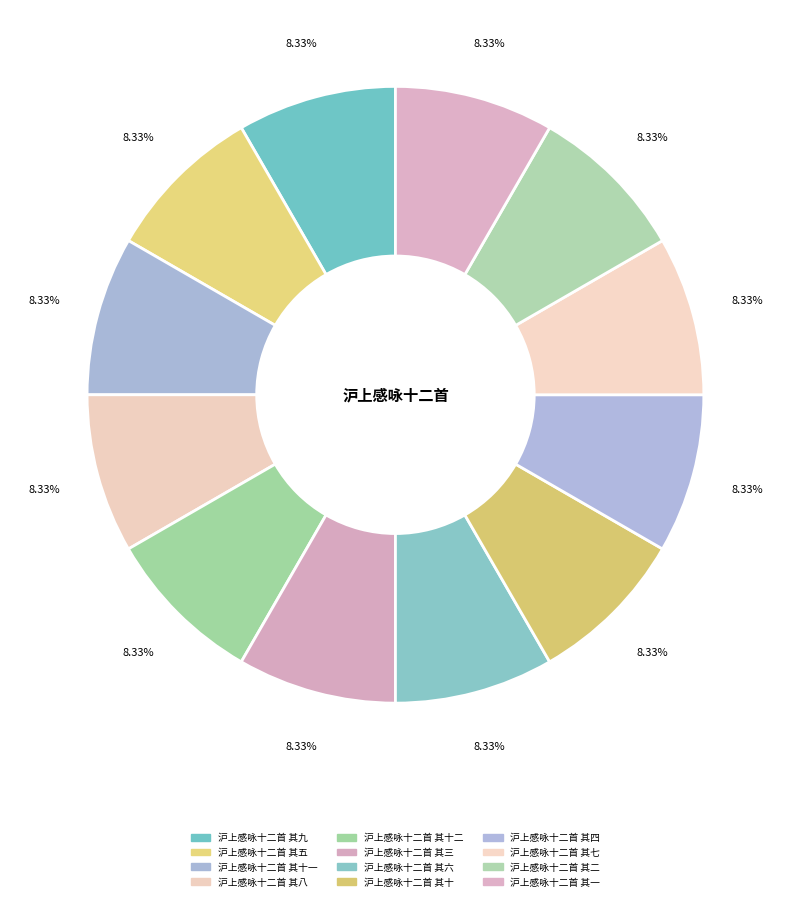

What percentage is the 沪上感咏十二首 其一 slice, to the nearest percent?

8%